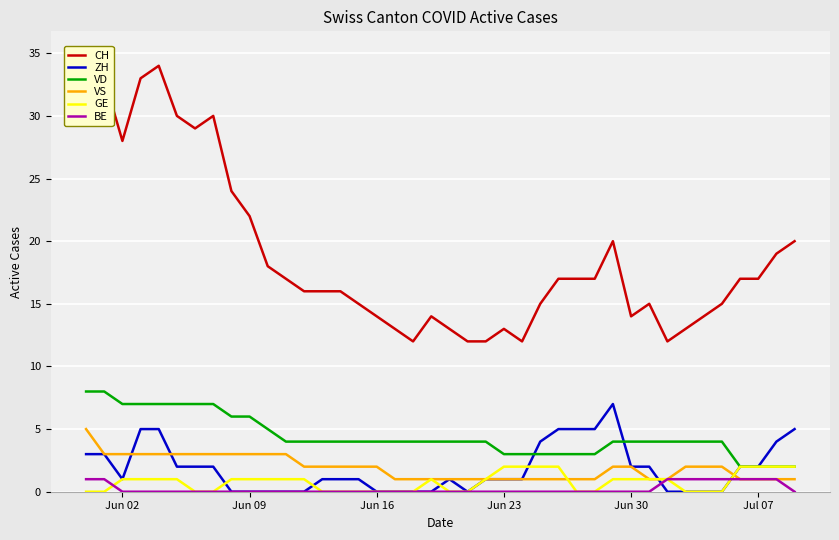

True or false: VD and CH intersect in this chart.

False